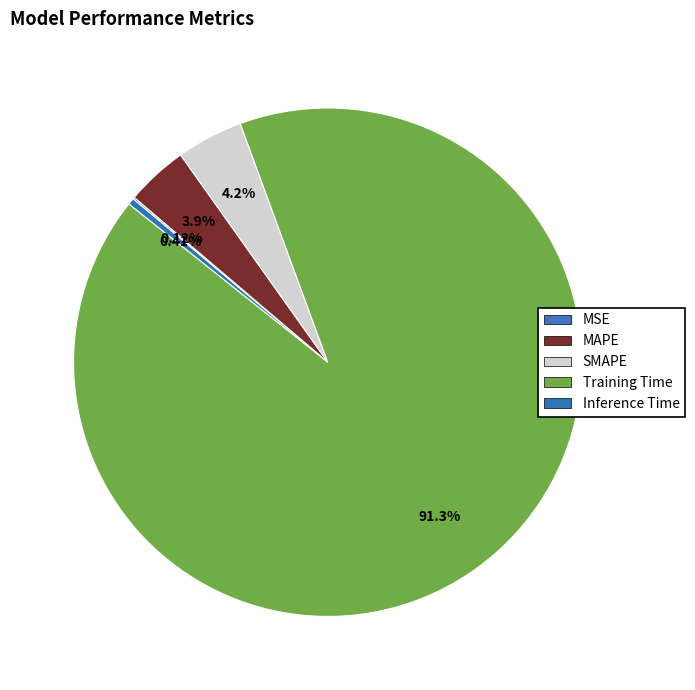

To the nearest percent, what percentage of the pie is SMAPE?

4%